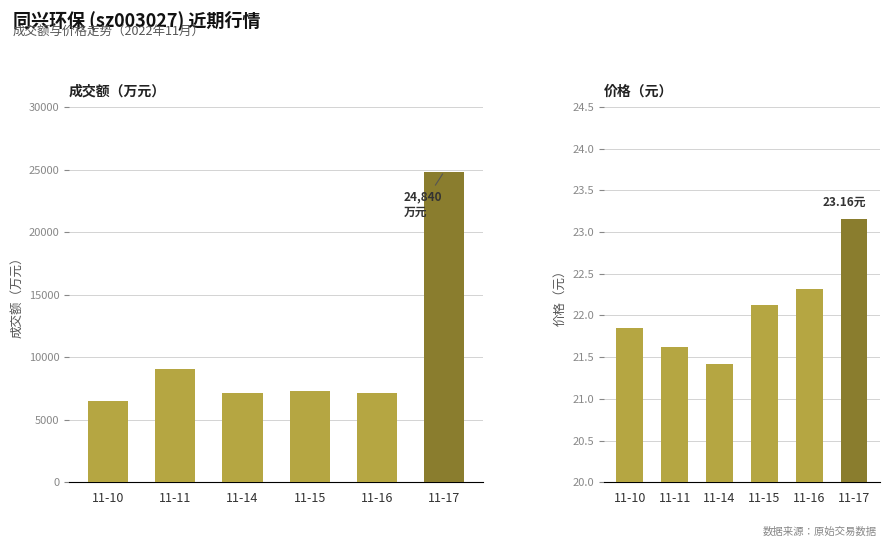

What is the approximate value of 成交额(万元) at 11-15?

7319.0